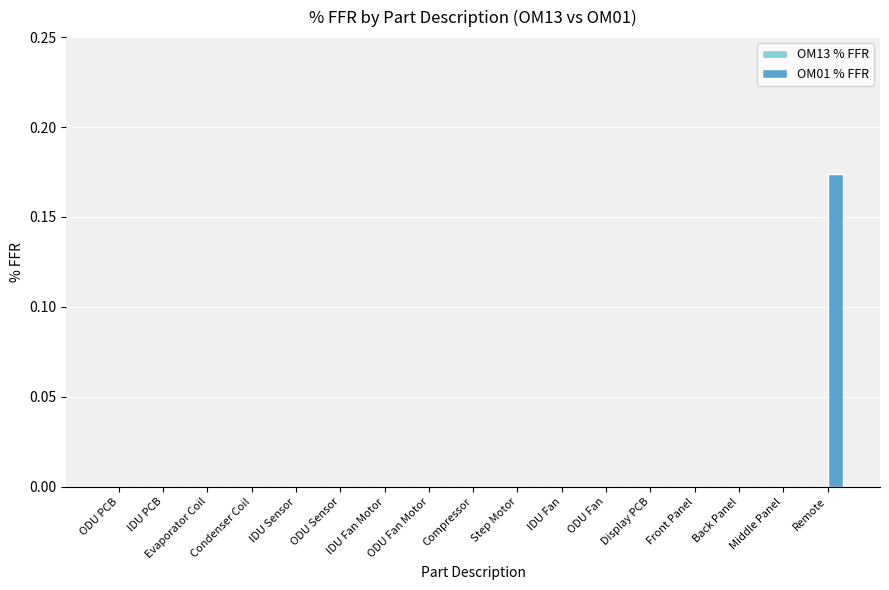

True or false: the data shows 0.0 at IDU Fan Motor.

True